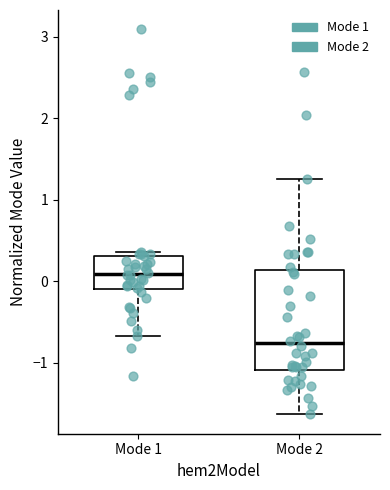

Reading left to right, read every box against the y-axis: the position of its median line, the range the box covers, and the ends of its whiskers. The values are not printed on the chart, so give them approximately, as read against the axis.

Mode 1: median 0.1, box -0.1 to 0.3, whiskers -0.7 to 0.4
Mode 2: median -0.8, box -1.1 to 0.1, whiskers -1.6 to 1.2